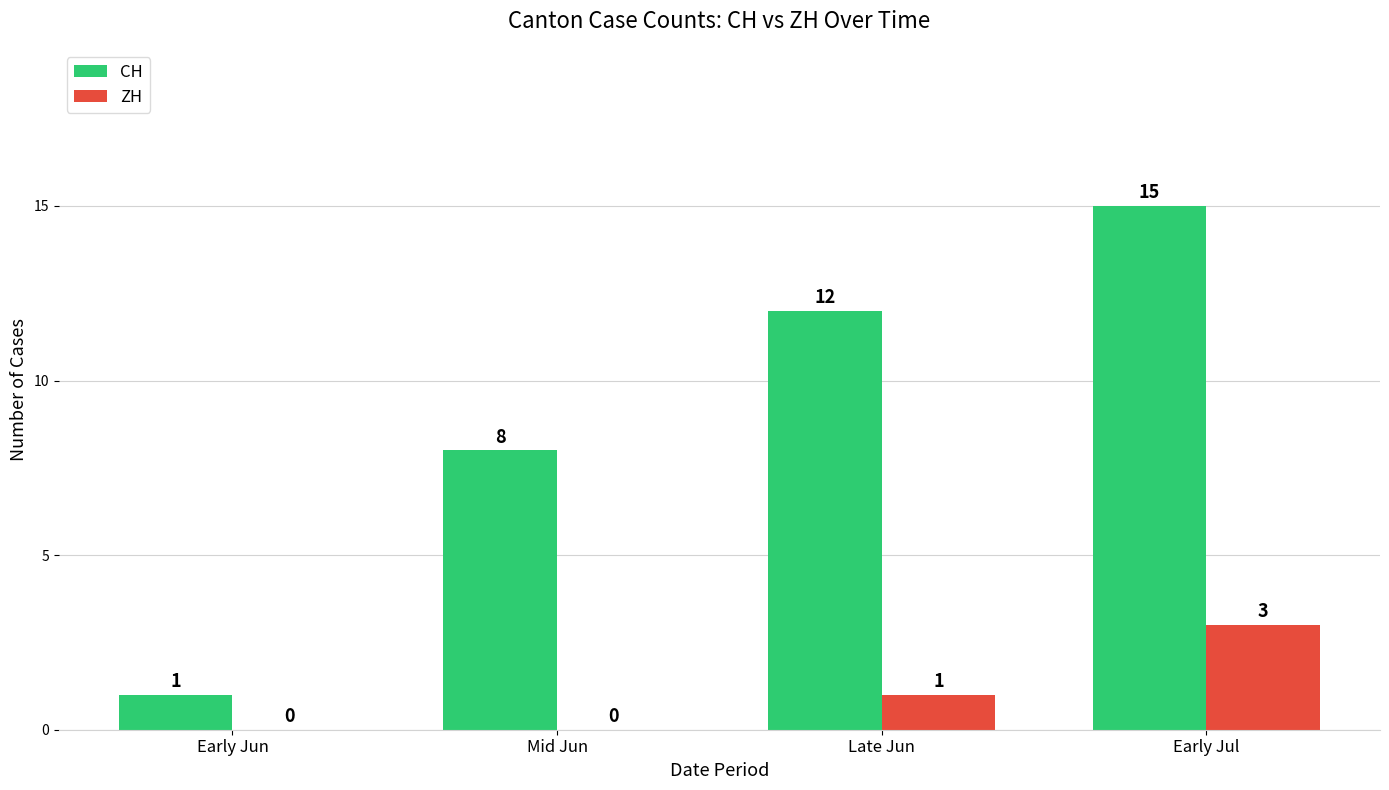

What is the total value across all series at Early Jun?

1